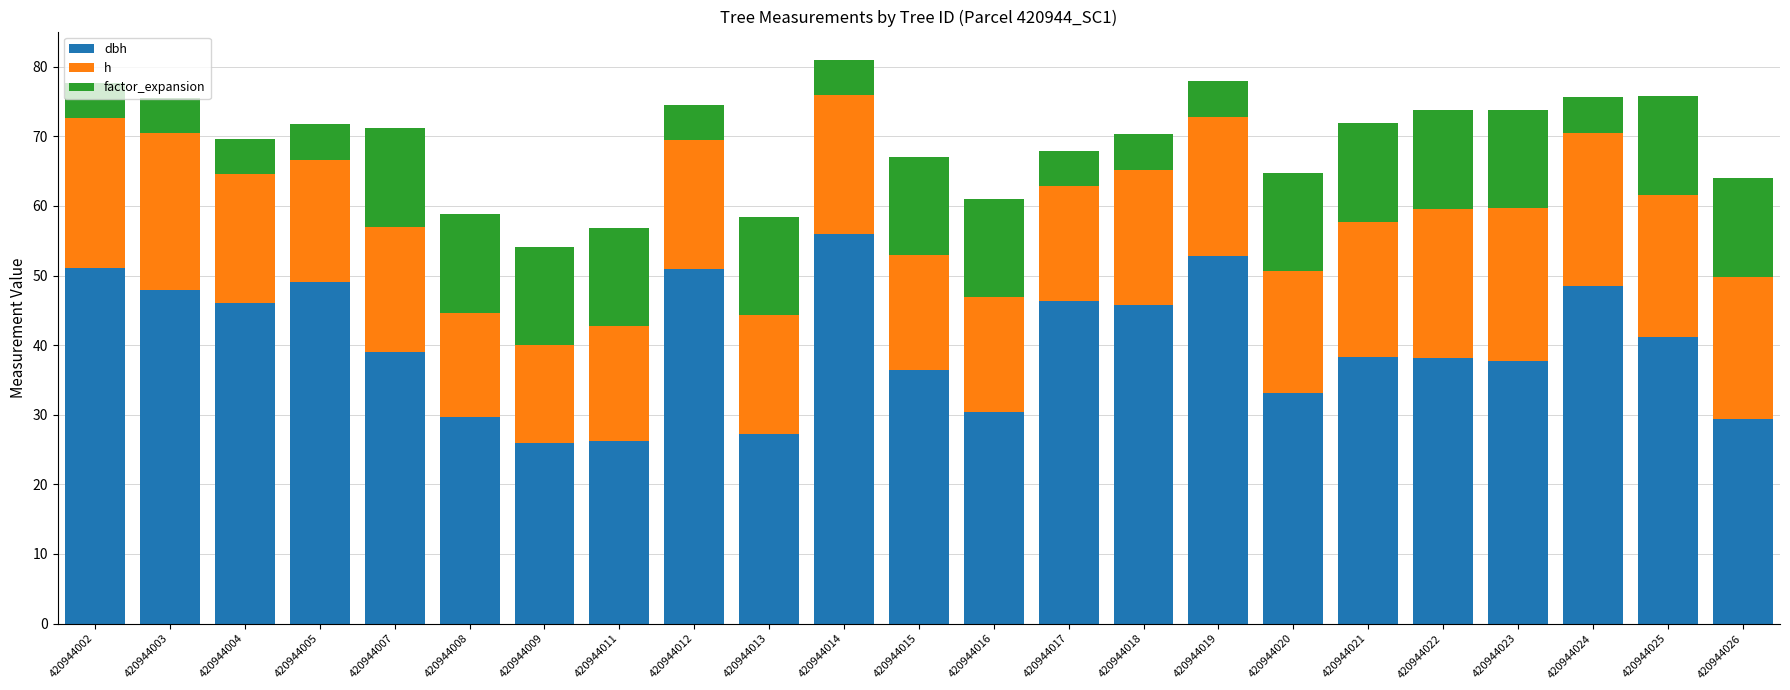

What is the value of the dbh bar at the 11th from the left?

55.9